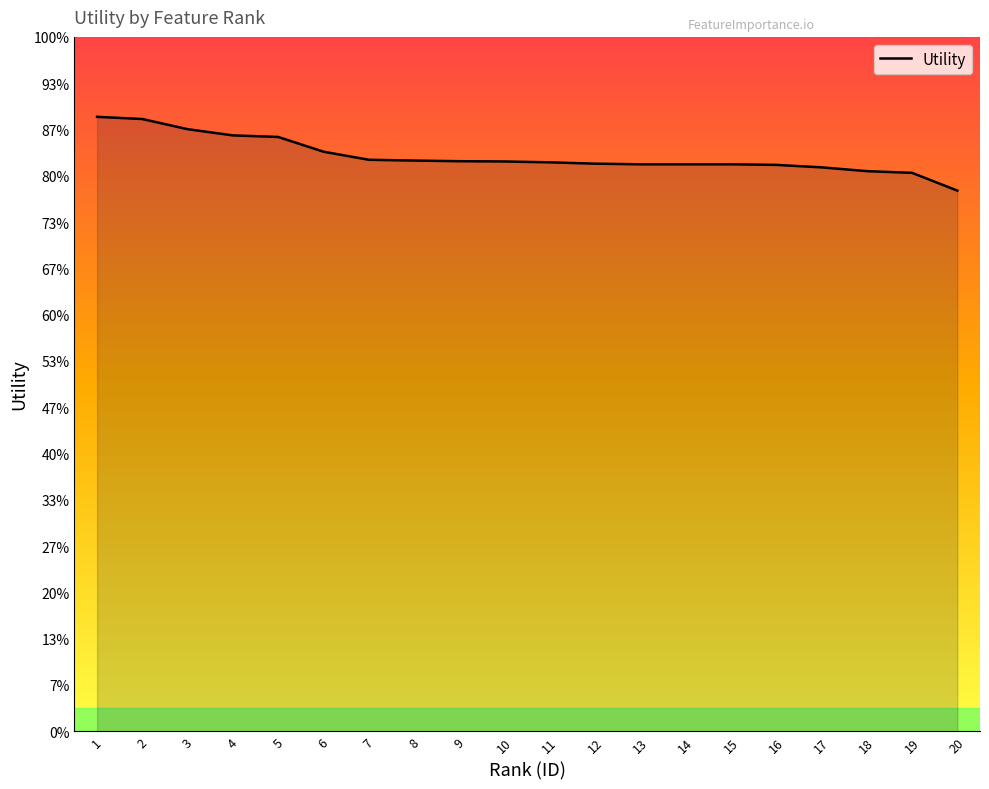

Does the chart display data point markers on the line(s)?

No